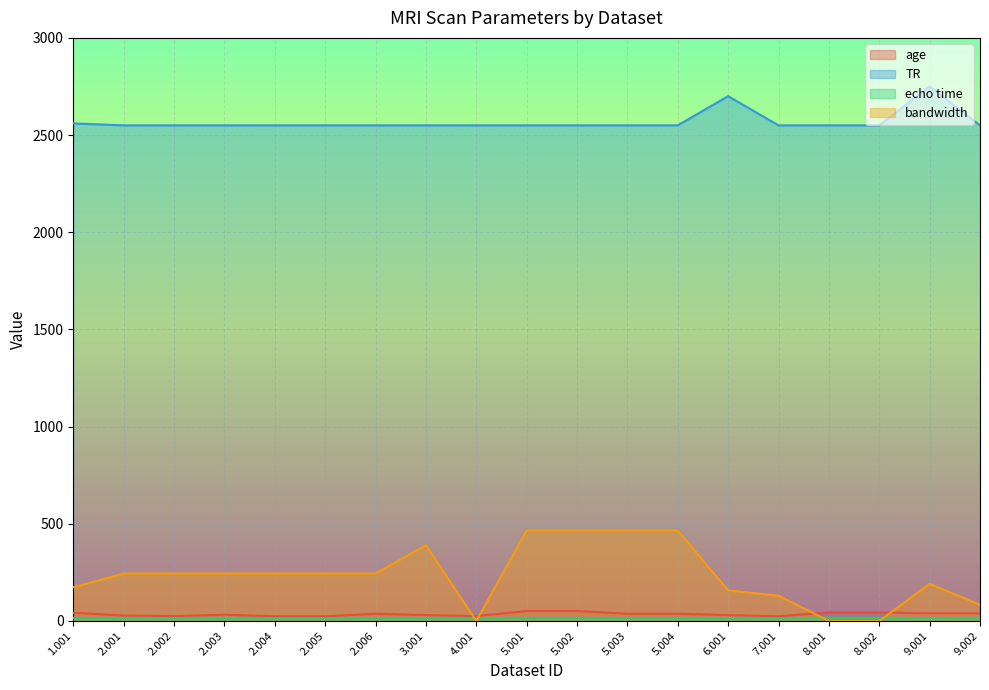

Reading right to left, transcribe all the data shown in this chart.

age: 9.002=39	9.001=39	8.002=44	8.001=44	7.001=24	6.001=30	5.004=37	5.003=37	5.002=51	5.001=51	4.001=25	3.001=30	2.006=37	2.005=24	2.004=24	2.003=32	2.002=25	2.001=28	1.001=42
TR: 9.002=2550	9.001=2750	8.002=2550	8.001=2550	7.001=2550	6.001=2700	5.004=2550	5.003=2550	5.002=2550	5.001=2550	4.001=2550	3.001=2550	2.006=2550	2.005=2550	2.004=2550	2.003=2550	2.002=2550	2.001=2550	1.001=2560
echo time: 9.002=16	9.001=14	8.002=16	8.001=16	7.001=14	6.001=14	5.004=13	5.003=13	5.002=13	5.001=13	4.001=14	3.001=14	2.006=14	2.005=14	2.004=14	2.003=14	2.002=14	2.001=14	1.001=14
bandwidth: 9.002=83	9.001=191	8.002=0	8.001=0	7.001=130	6.001=157	5.004=465	5.003=465	5.002=465	5.001=465	4.001=0	3.001=390	2.006=244	2.005=244	2.004=244	2.003=244	2.002=244	2.001=244	1.001=173